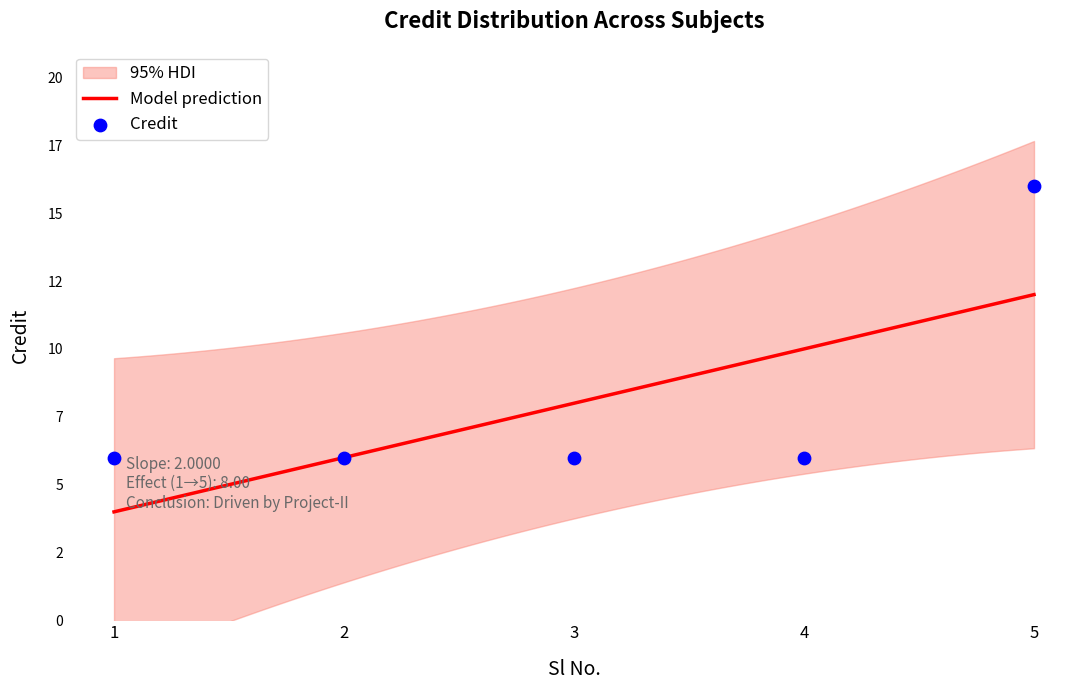

Between 1 and 5, which is larger?

5